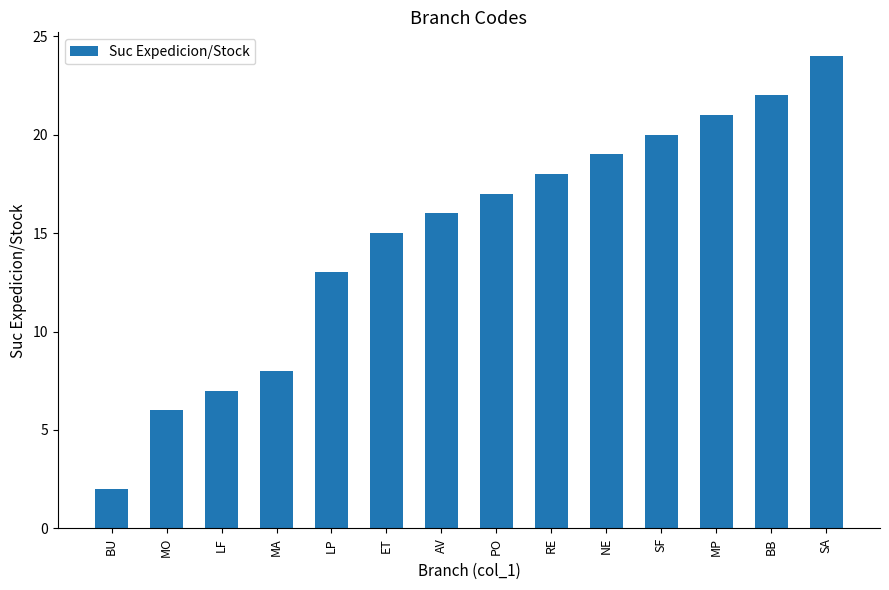

What is the value of the 9th bar from the left?

18